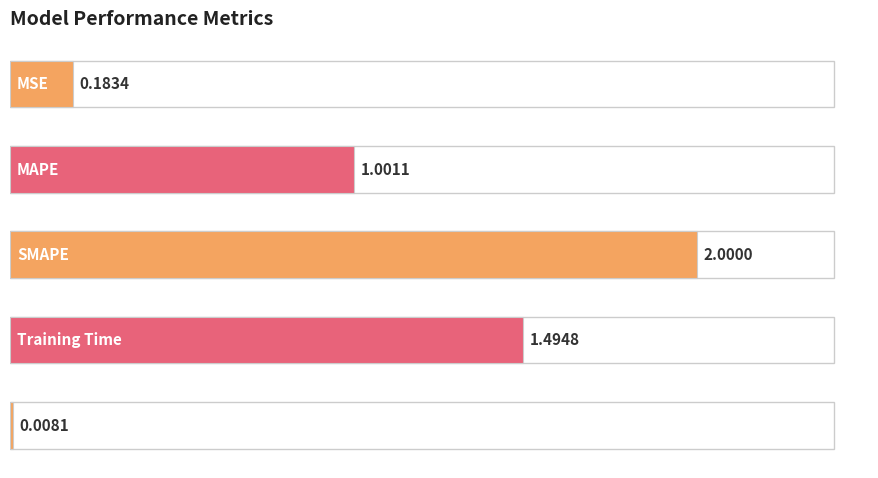

What is the difference between the maximum and minimum values?

2.0